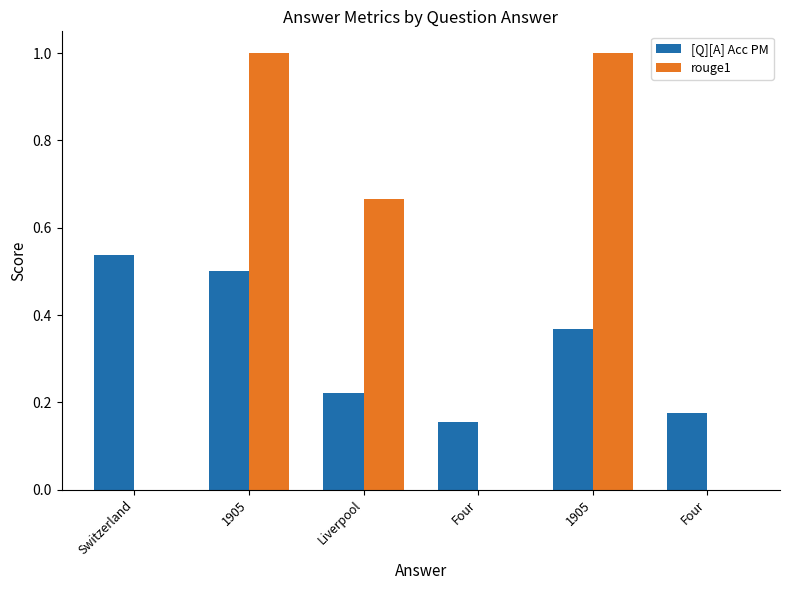

How many series are shown in this chart?

2